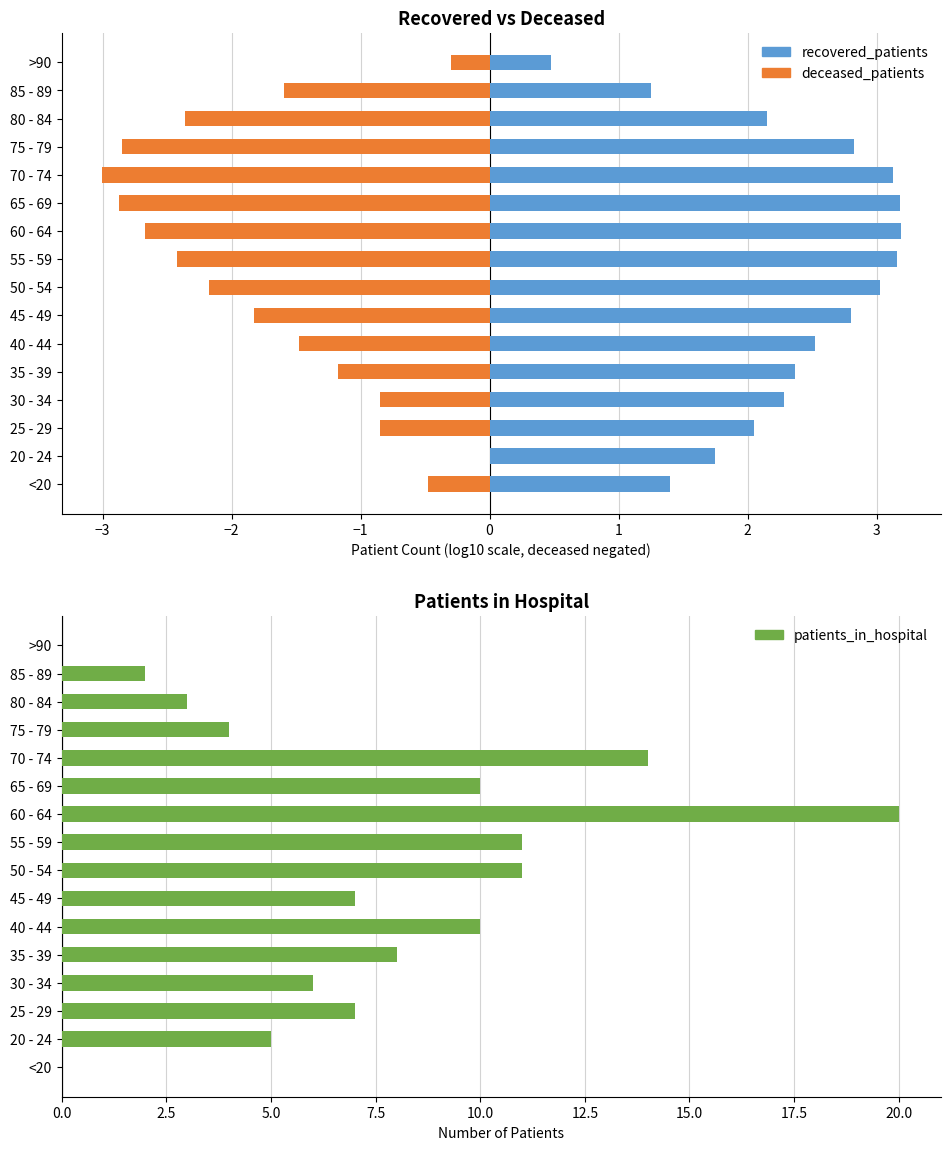

What is the difference between the highest and lowest values at 30 - 34?

6.8